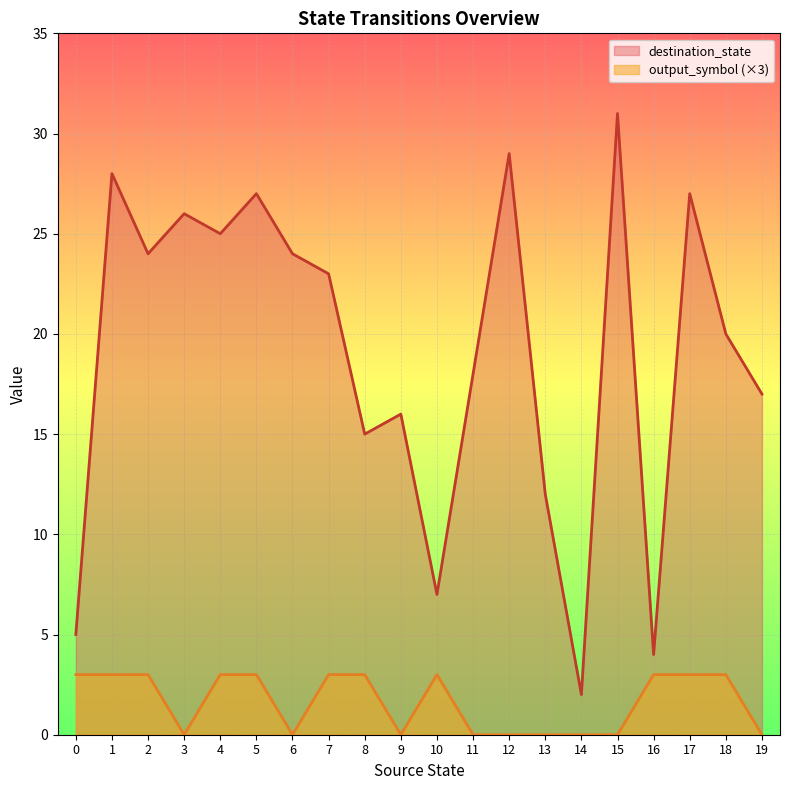

What is the value of the destination_state point at the 15th from the left?

2